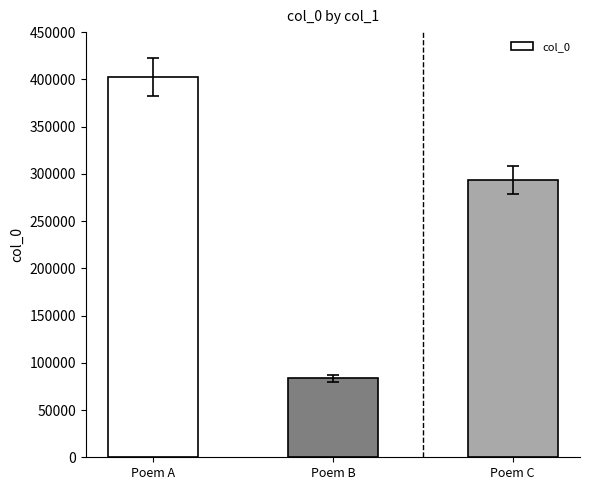

True or false: the data shows 476150 at Poem C.

False